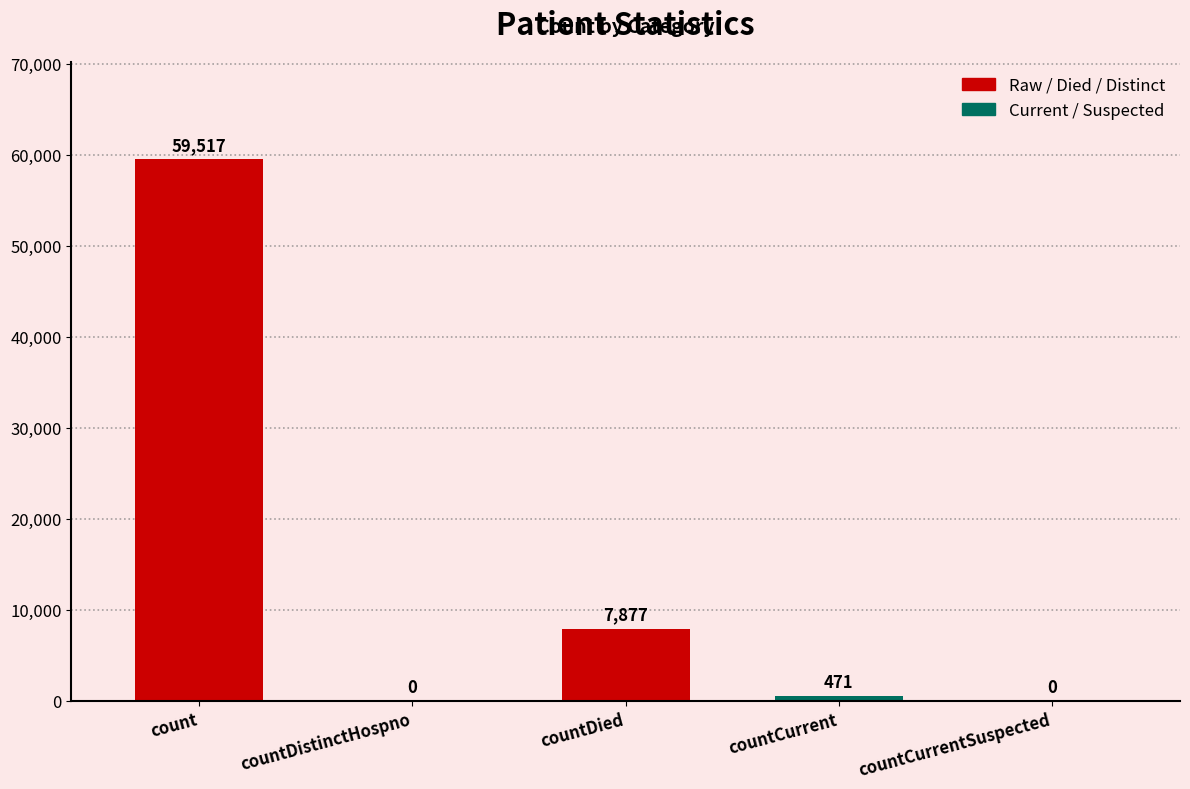

What is the change in value from count to countDistinctHospno?

-59517